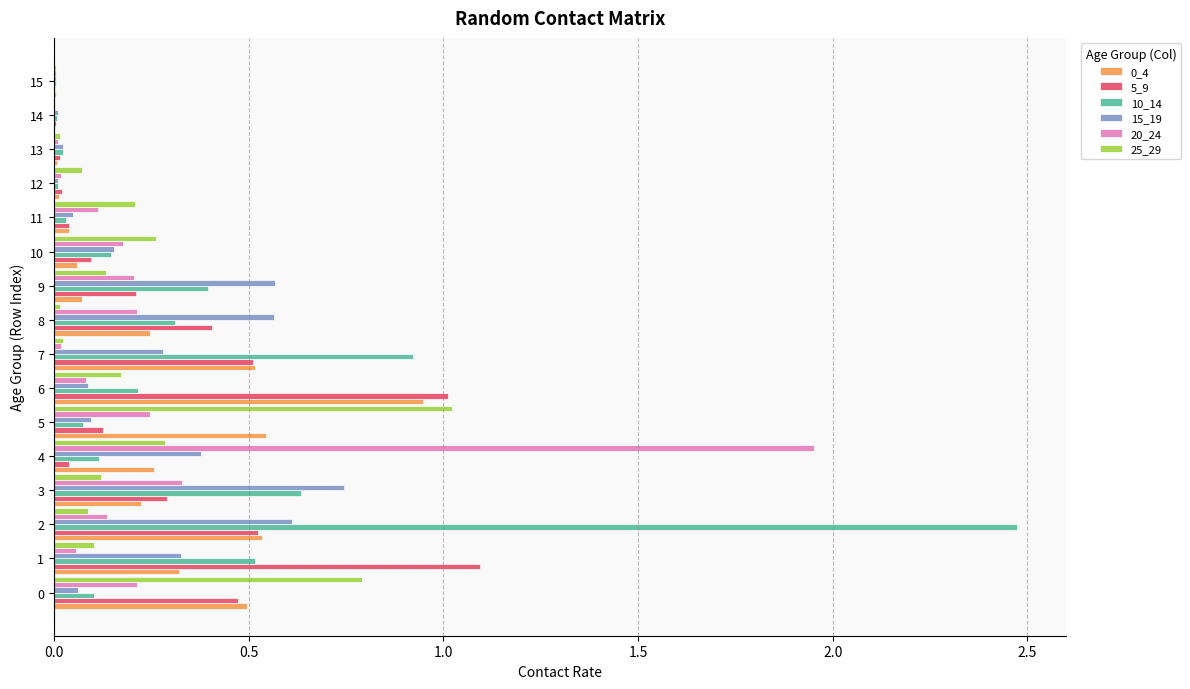

Count the number of data series in this chart.

6